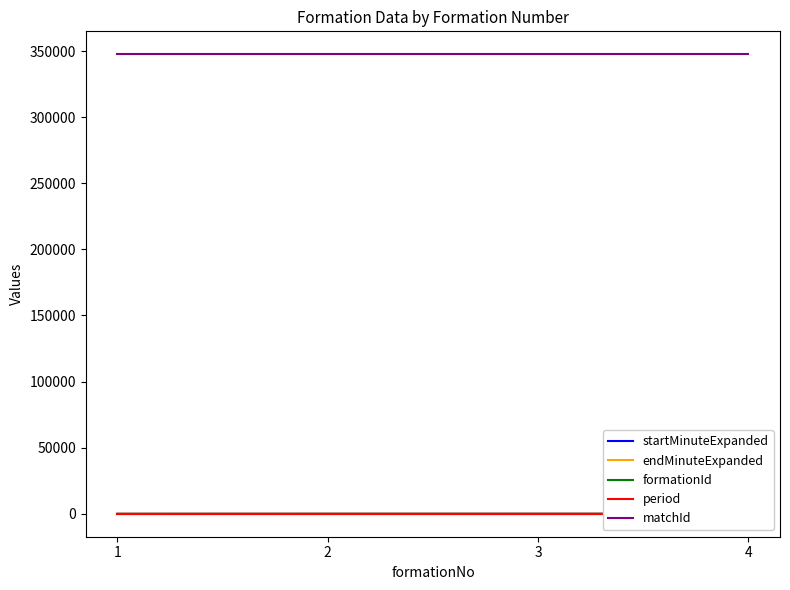

Reading left to right, list all the values displayed in this chart.

startMinuteExpanded: 0	62	84	88
endMinuteExpanded: 62	84	88	93
formationId: 18	18	18	18
period: 16	16	16	16
matchId: 347501	347501	347501	347501